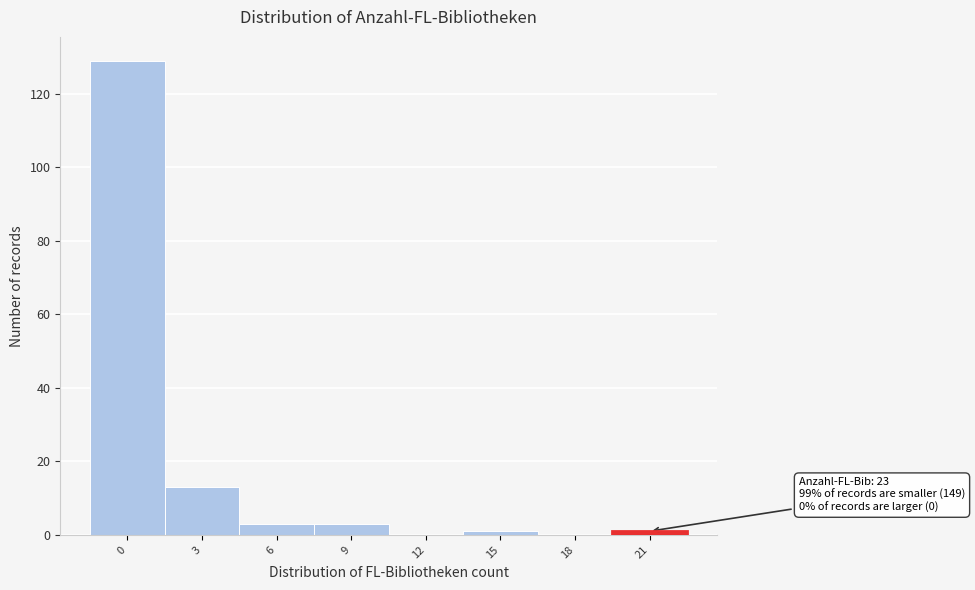

Reading left to right, extract all data points from this chart.

0=129	3=13	6=3	9=3	12=0	15=1	18=0	21=1